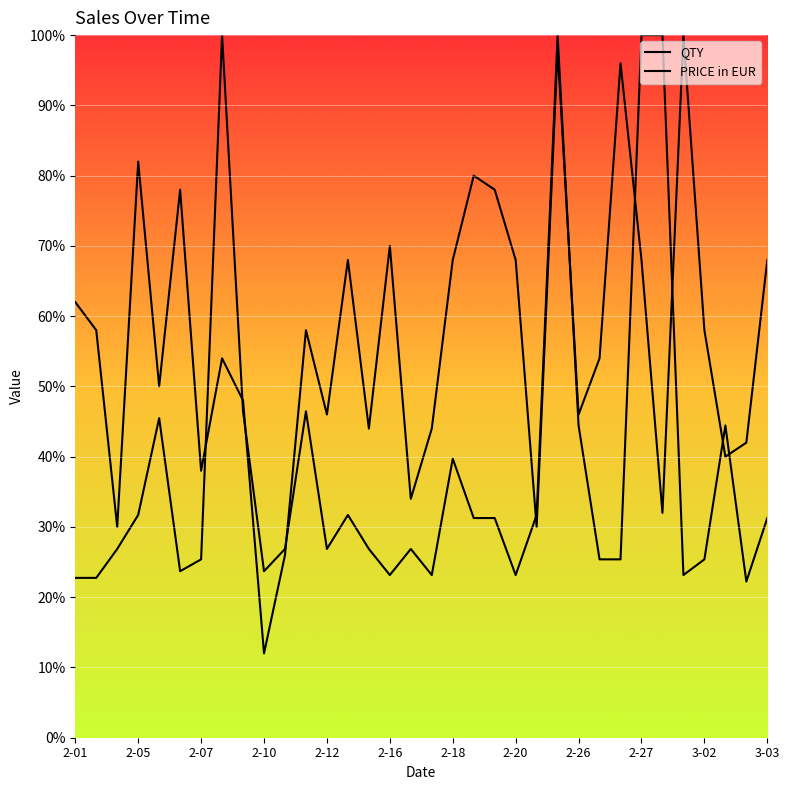

Is the value of QTY at 2010-02-27 greater than the value of PRICE in EUR at 2010-02-12?

Yes